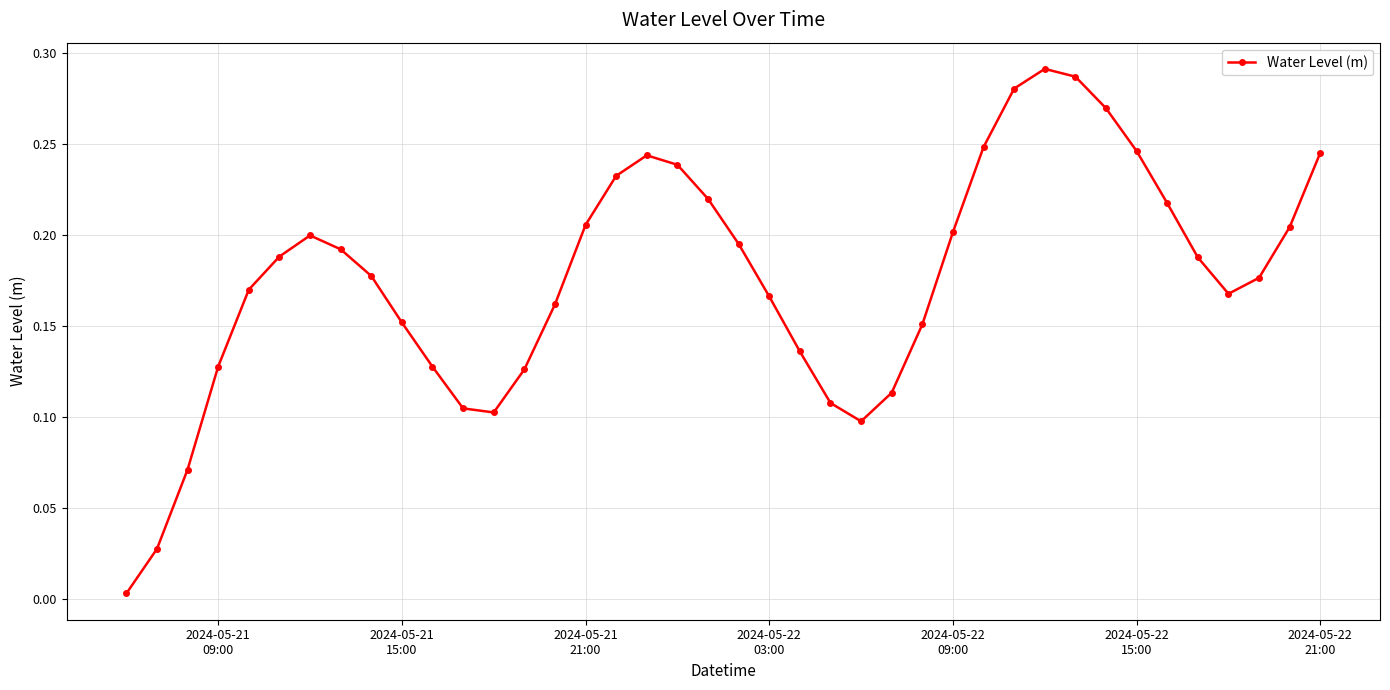

True or false: there are more than 2 points higher than both neighbors.

True